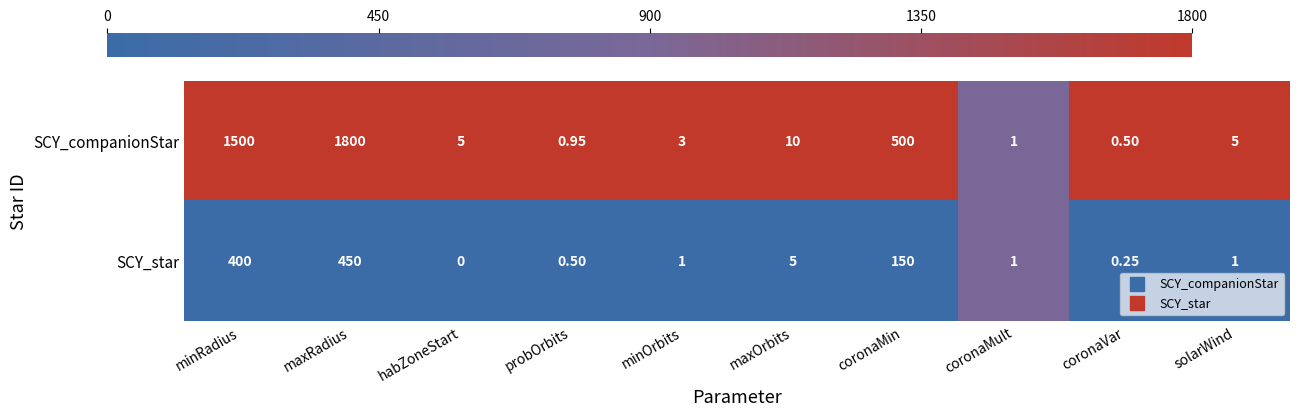

Which series has the largest total across all categories?

SCY_companionStar